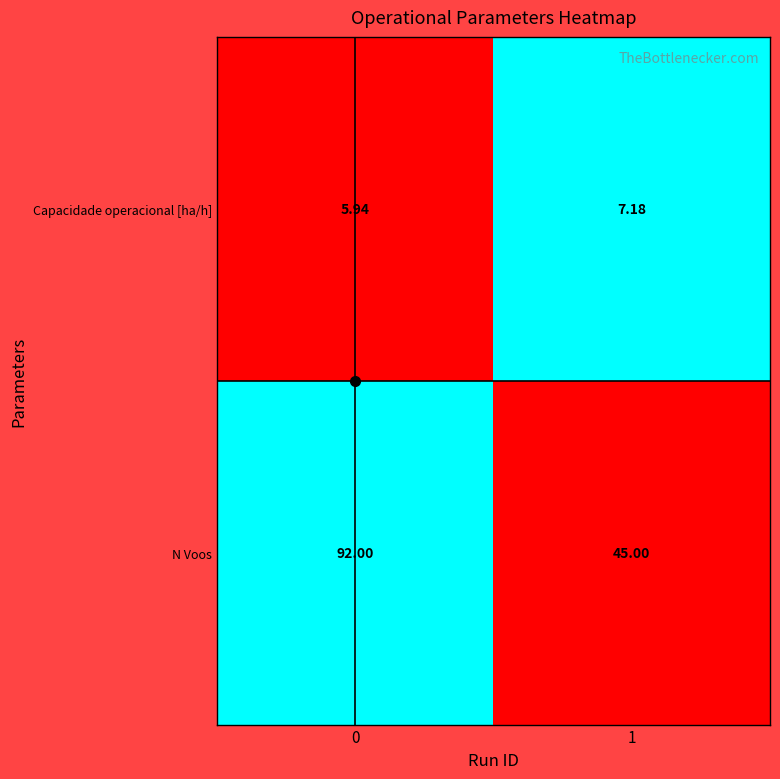

Rank the series at 1 from lowest to highest value.

Capacidade operacional [ha/h], N Voos